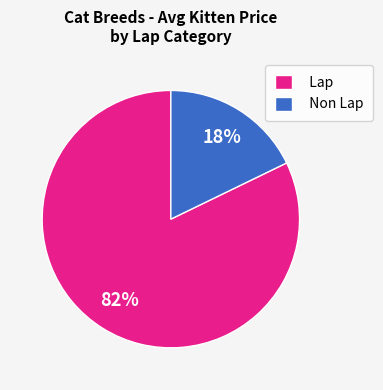

Between Non Lap and Lap, which is larger?

Lap